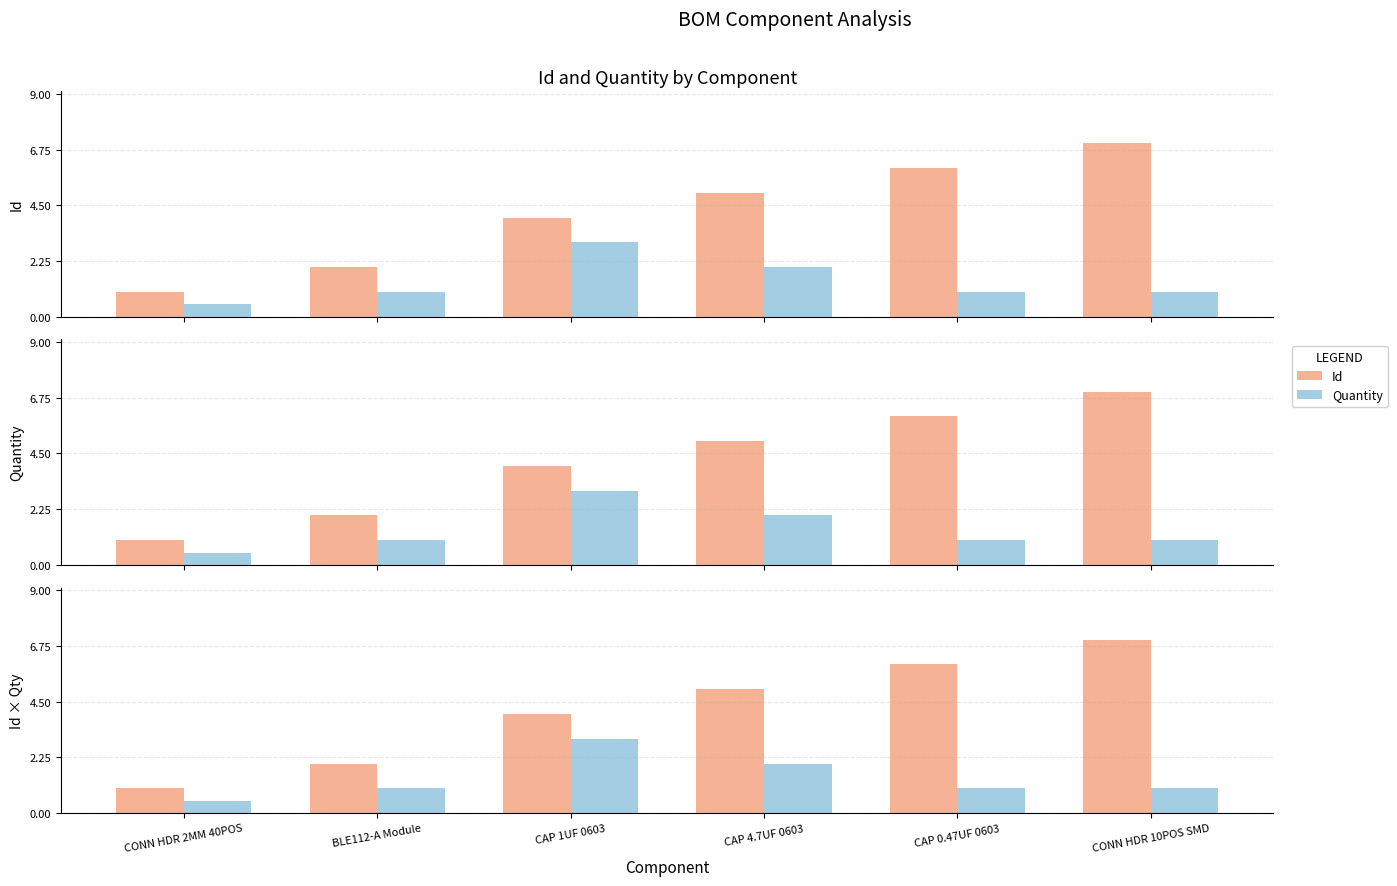

What is the highest value of the Quantity series?

3.0